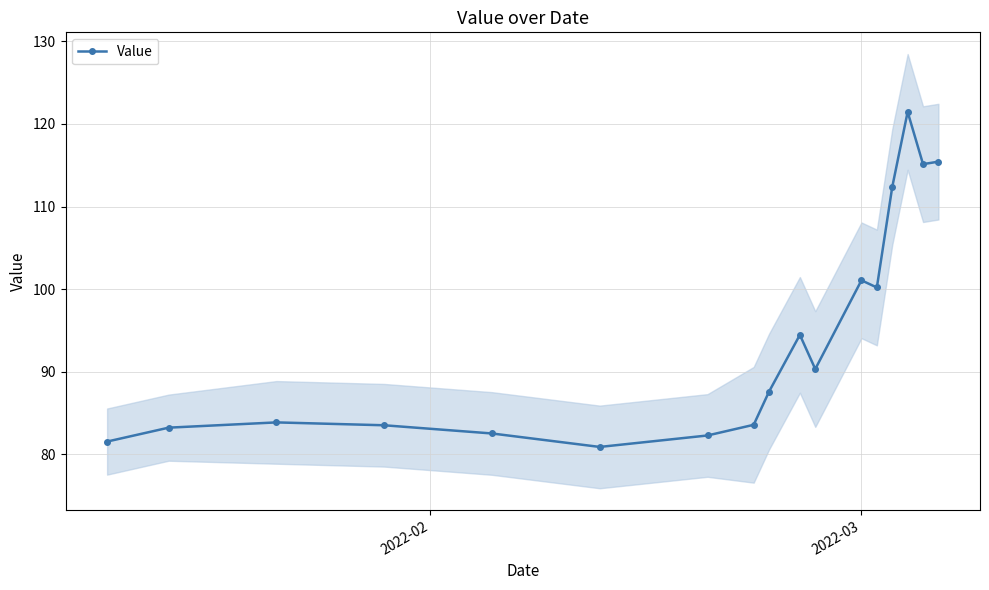

How many points are higher than both their immediate neighbors (excluding endpoints)?

4